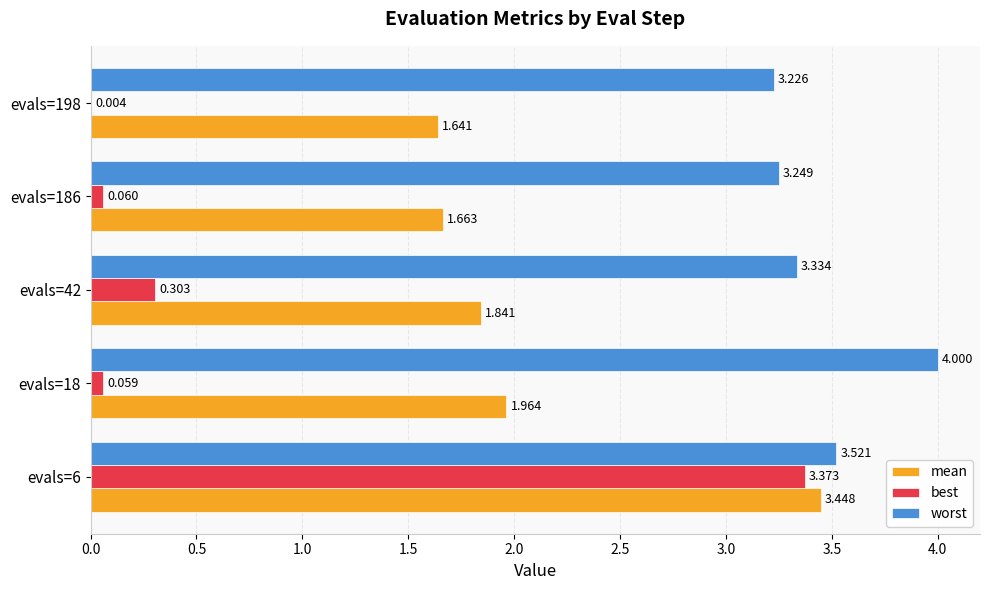

Between evals=18 and evals=42, which series saw the biggest shift?

worst